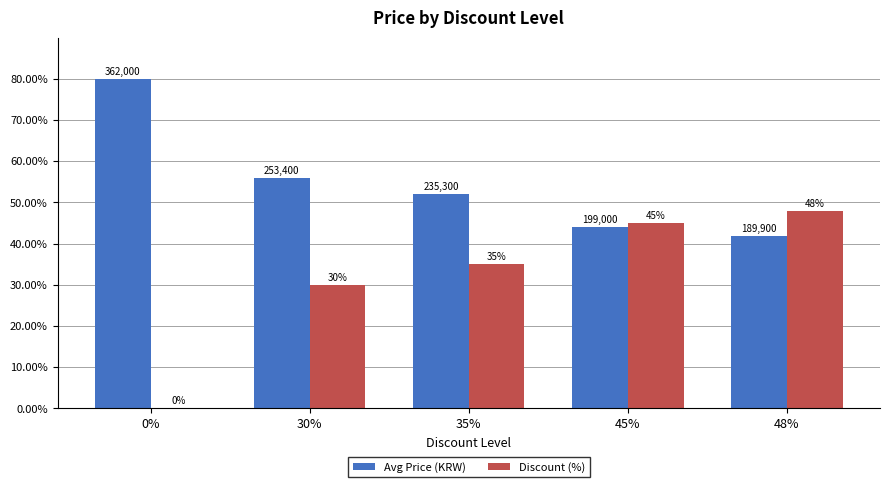

Is it true that Avg Price (KRW) equals 139.7 at 0%?

False